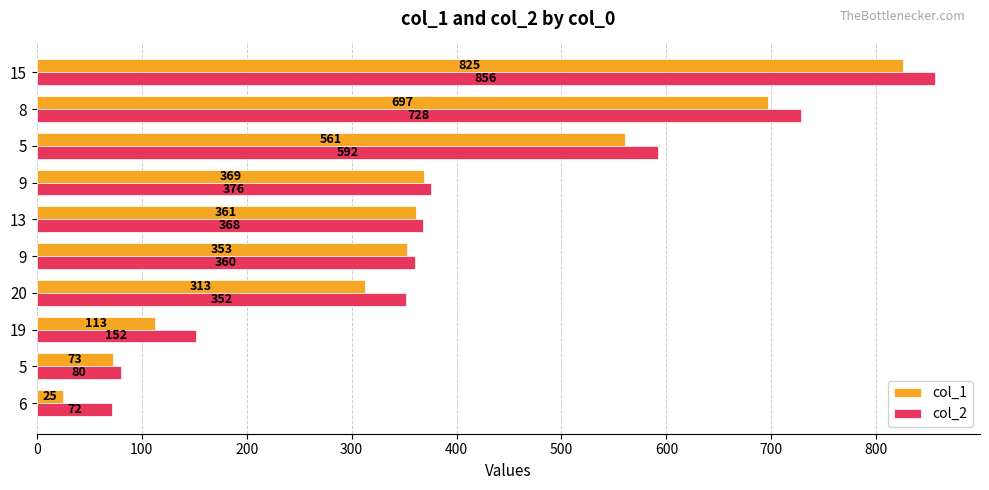

What are all the series names shown in the legend?

col_1, col_2